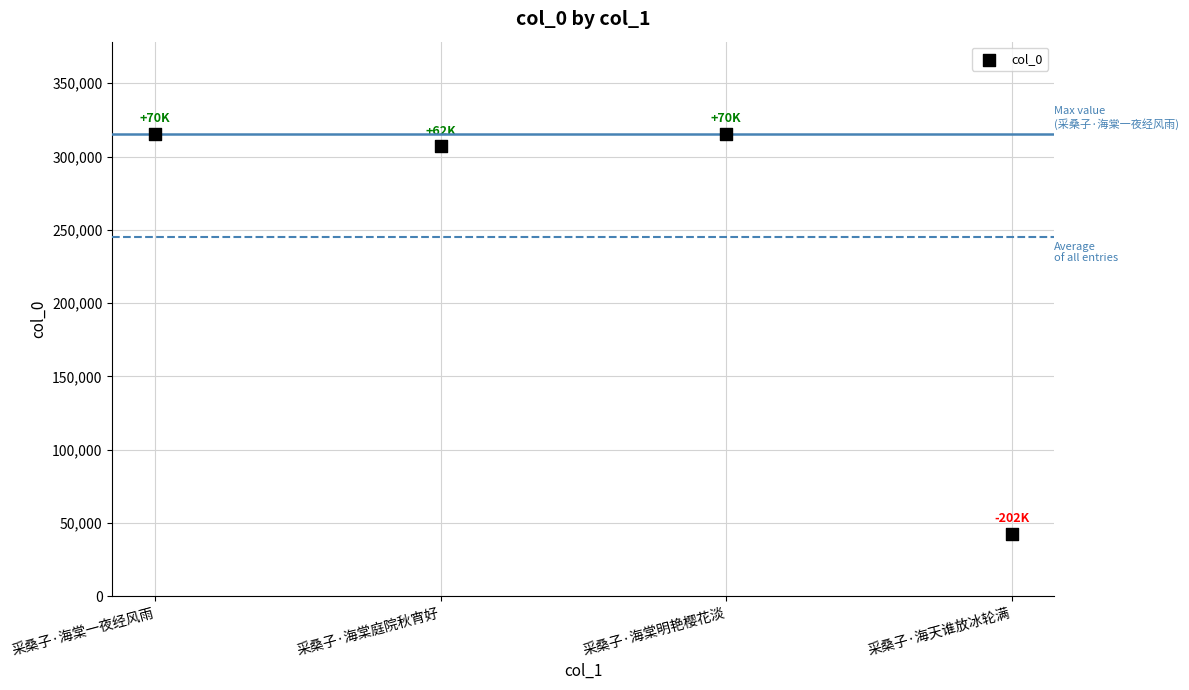

What Y value in the scatter plot is closest to 178998?

306875